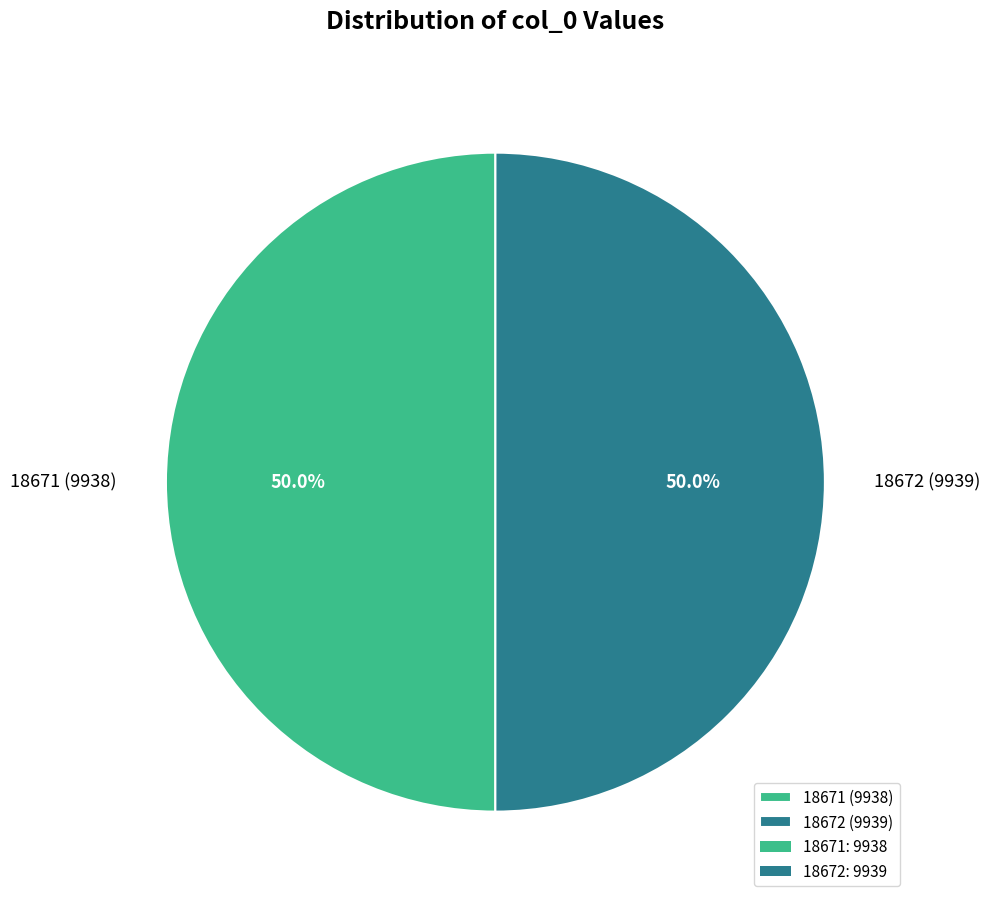

What is the ratio of the value at 18671 (9938) to the value at 18672 (9939)?

1.0